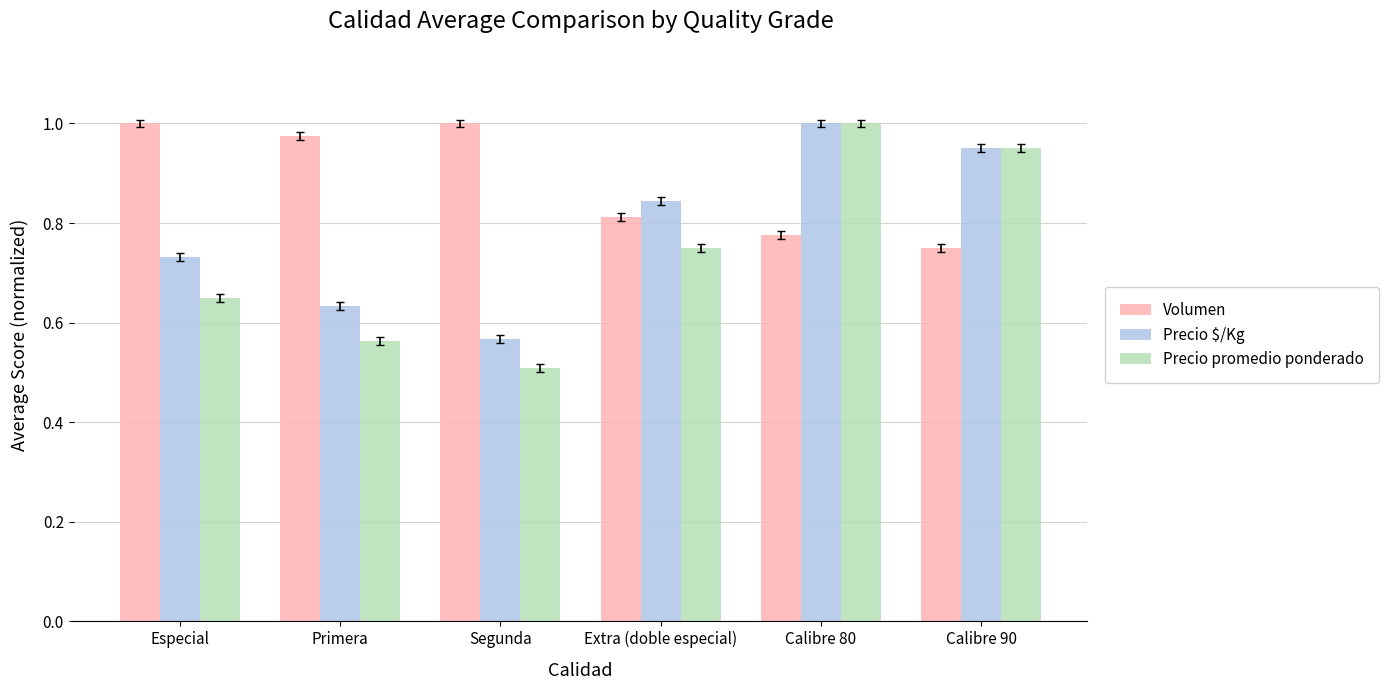

Which series has the largest total across all categories?

Volumen